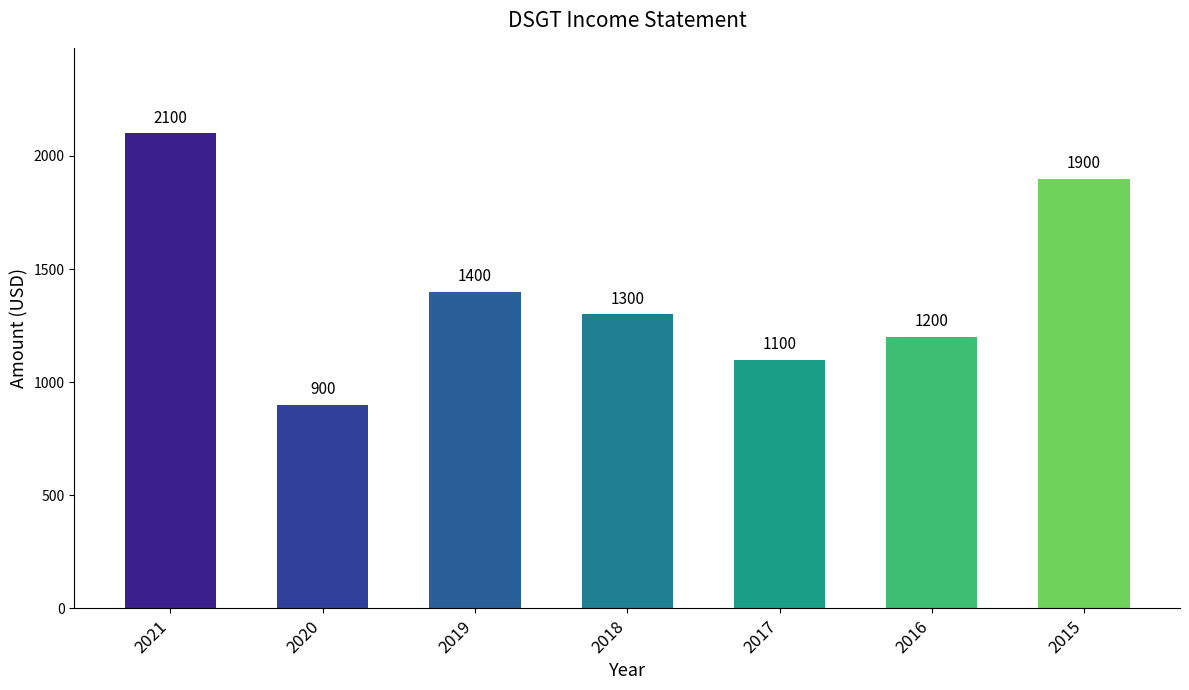

What is the change in value from 2021 to 2017?

-1000